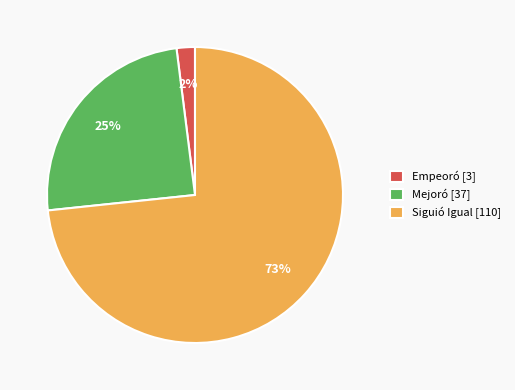

To the nearest percent, what portion does Empeoró represent?

2%